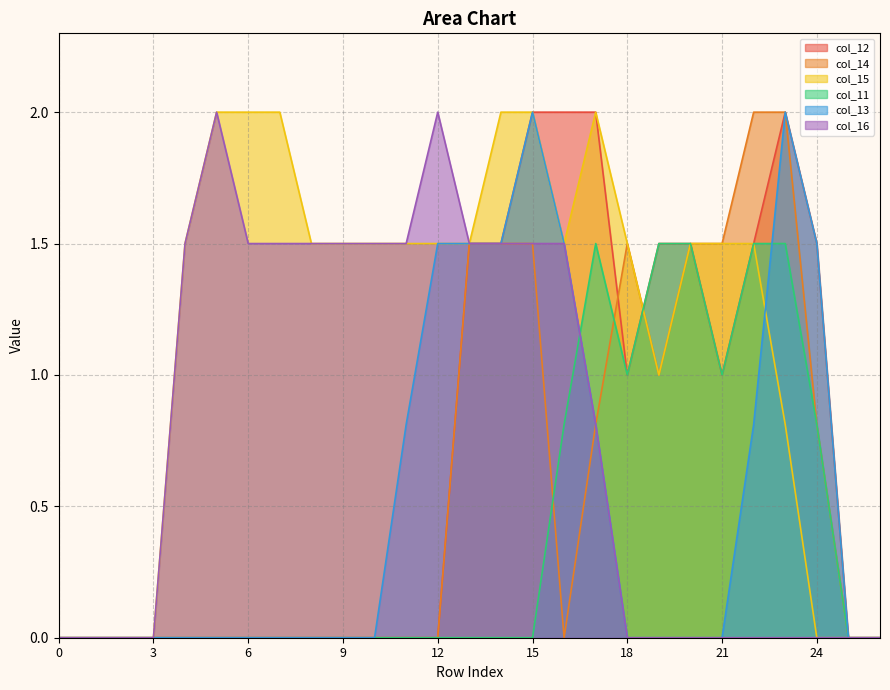

Which series has the largest total across all categories?

col_15